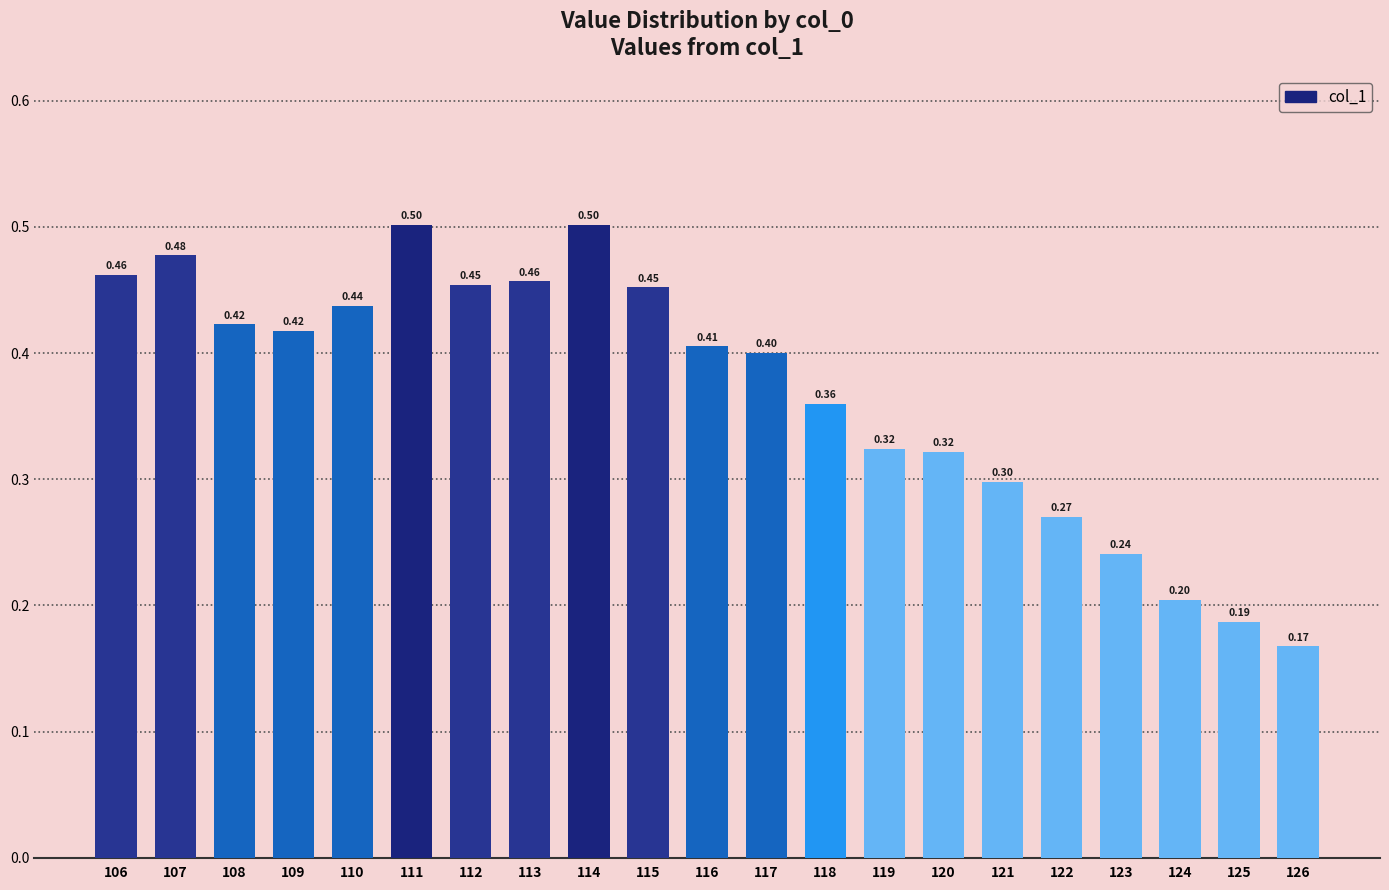

Count the number of data series in this chart.

1